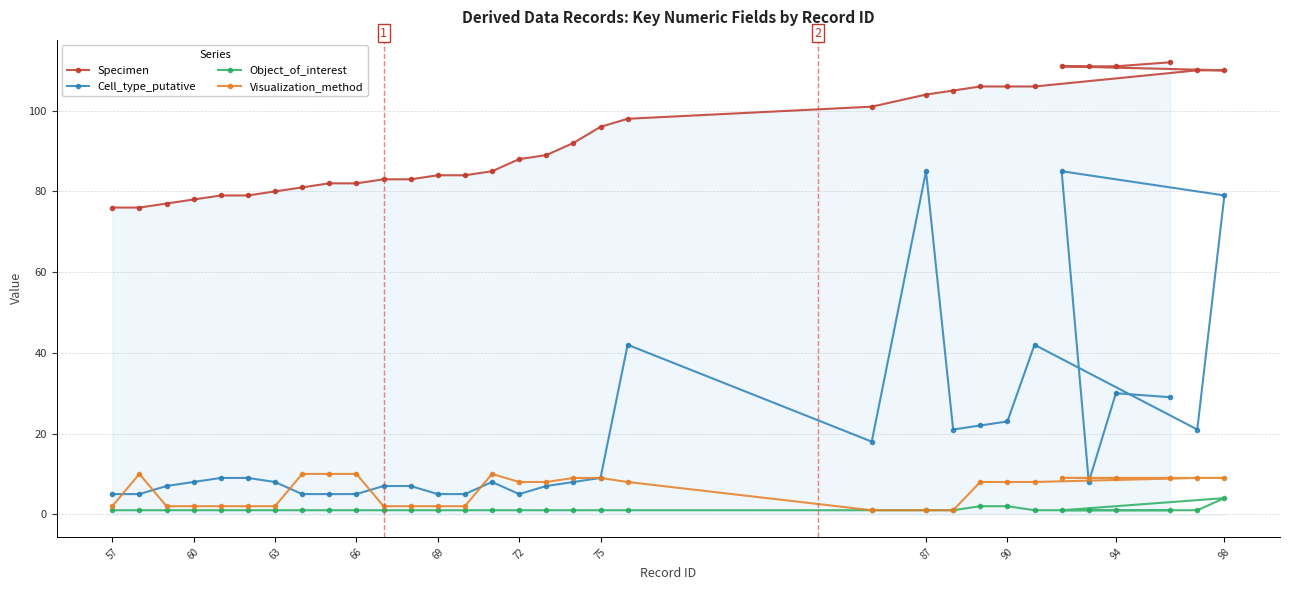

How many lines are shown in the chart?

4